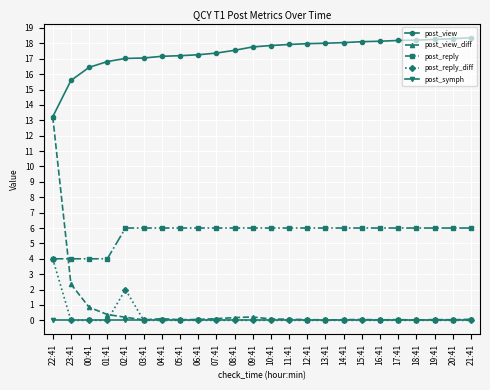

Rank the series by their maximum value, from lowest to highest.

post_symph, post_reply_diff, post_reply, post_view_diff, post_view